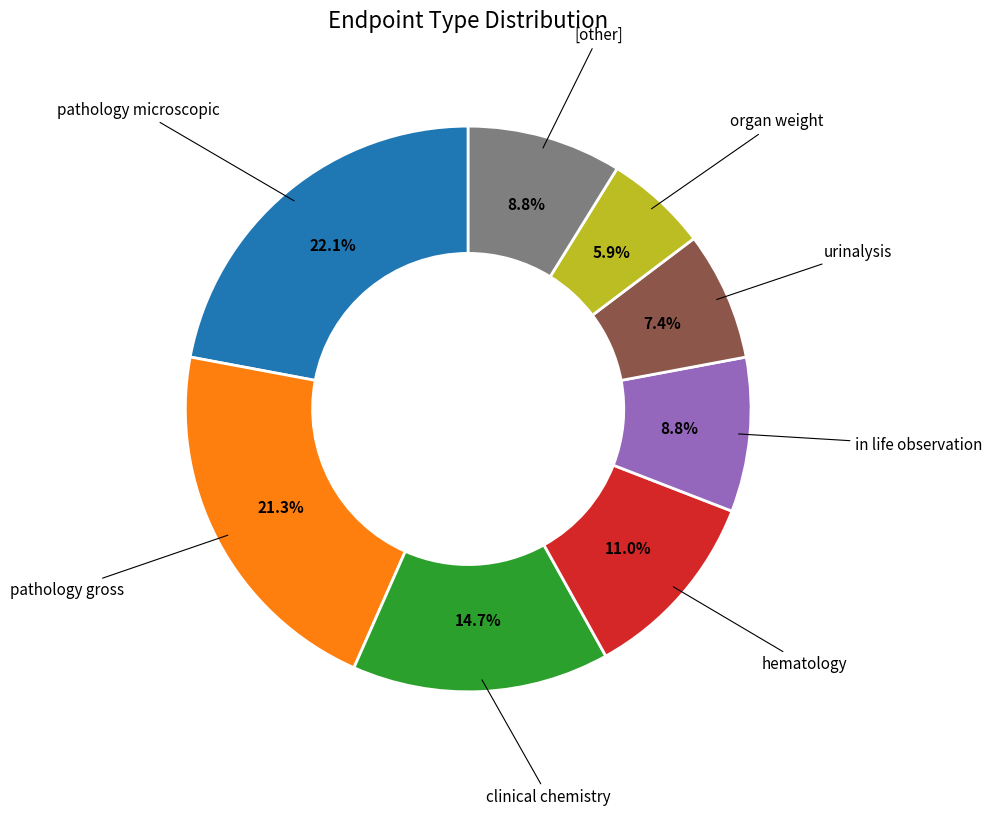

Is there any slice that represents more than half of the pie?

No